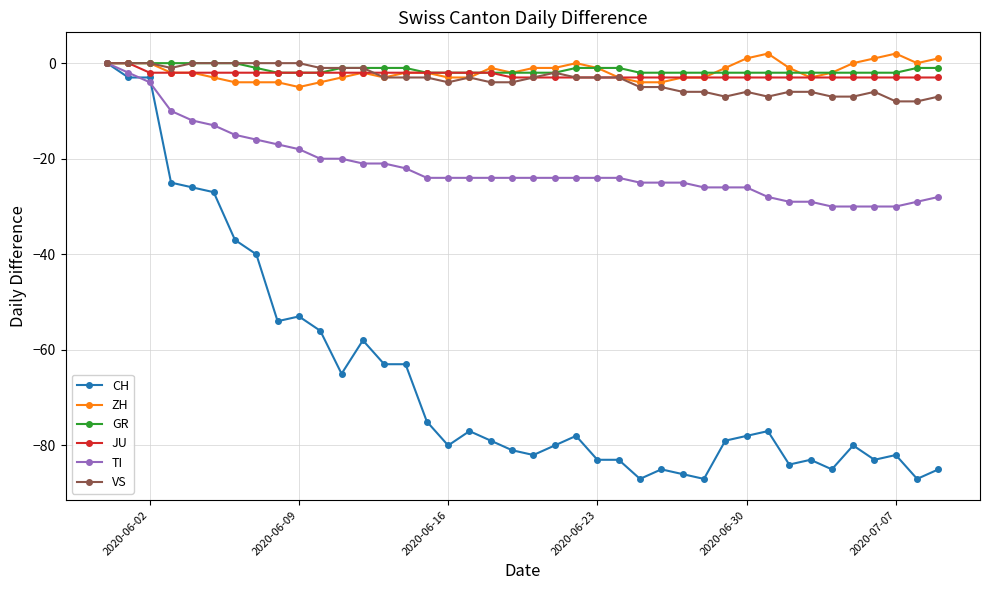

What is the minimum value for ZH?

-5